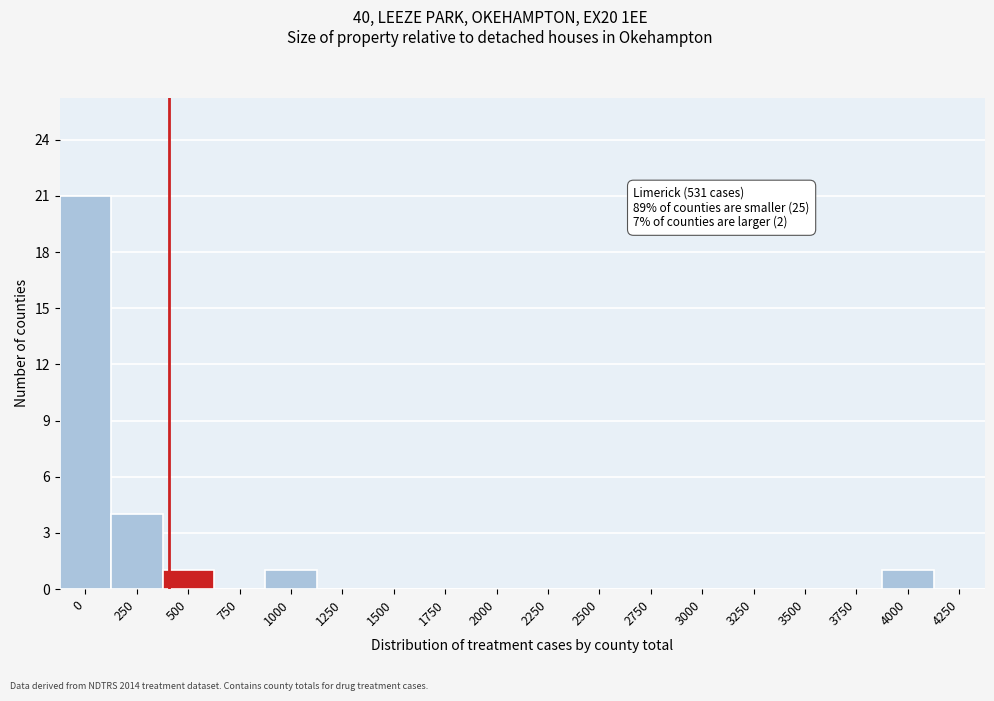

Reading right to left, extract all data points from this chart.

4250=0	4000=1	3750=0	3500=0	3250=0	3000=0	2750=0	2500=0	2250=0	2000=0	1750=0	1500=0	1250=0	1000=1	750=0	500=1	250=4	0=21